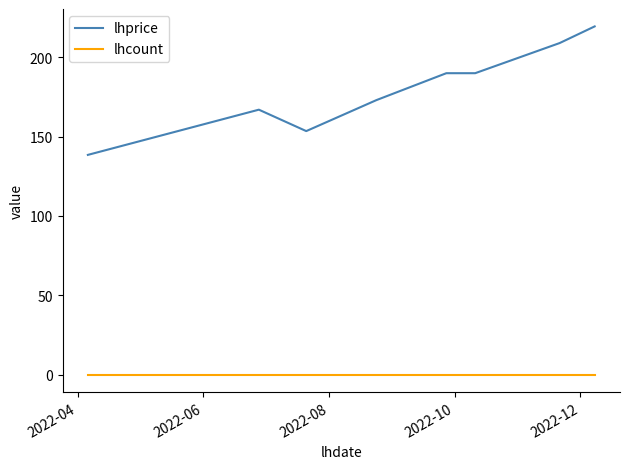

Rank the series by their average value, from highest to lowest.

lhprice, lhcount